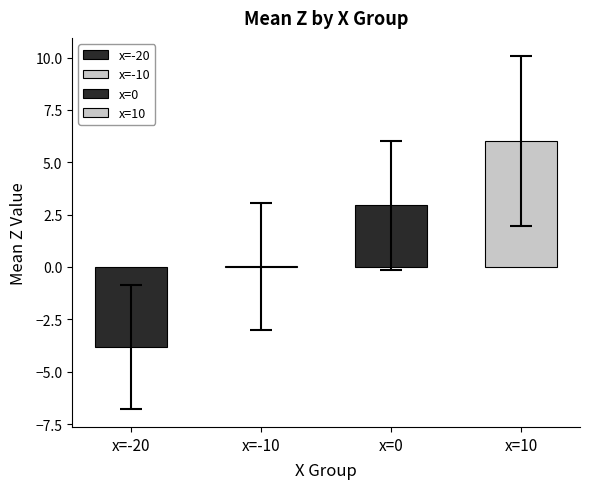

The chart shows a value of 0.0 at 26. True or false?

True